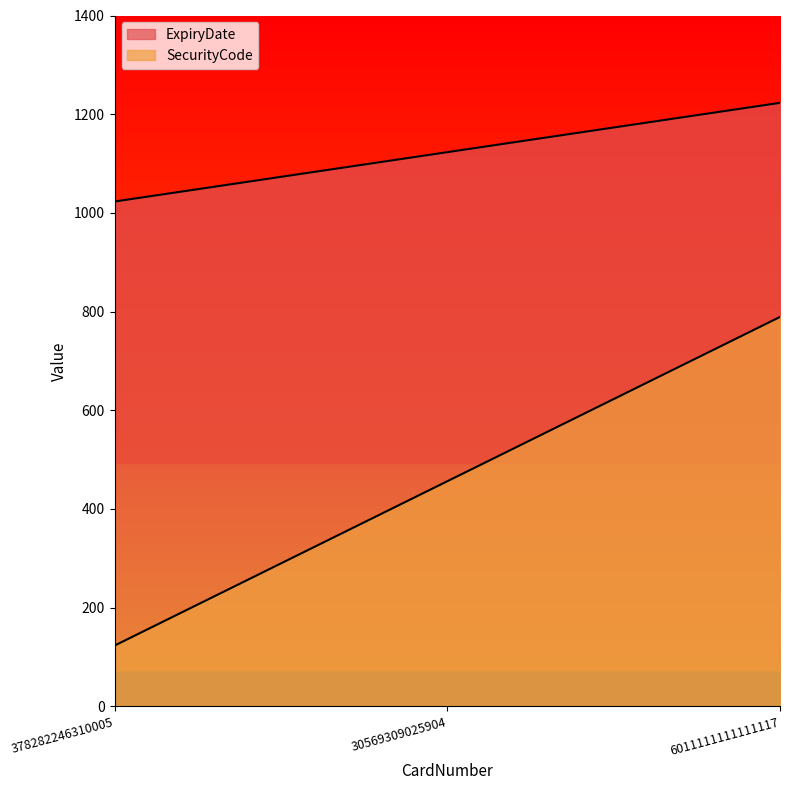

Rank the series by their maximum value, from lowest to highest.

SecurityCode, ExpiryDate